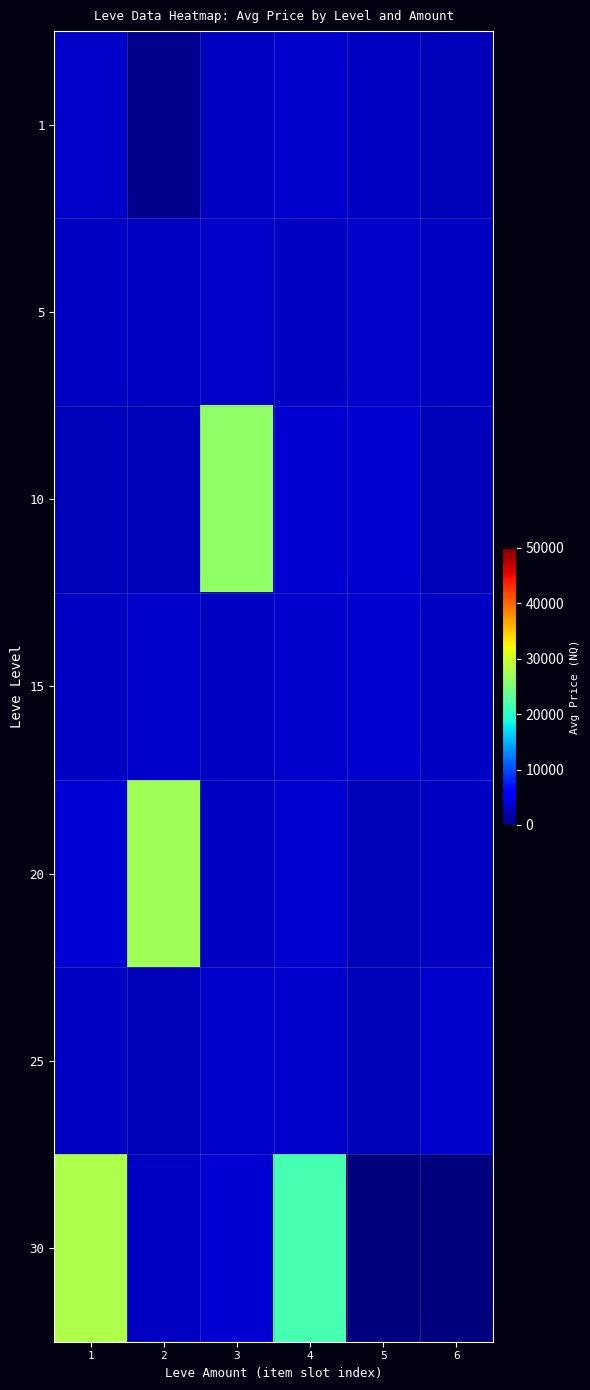

At 6, list the series in order from largest to smallest.

row_5, row_3, row_4, row_1, row_2, row_0, row_6